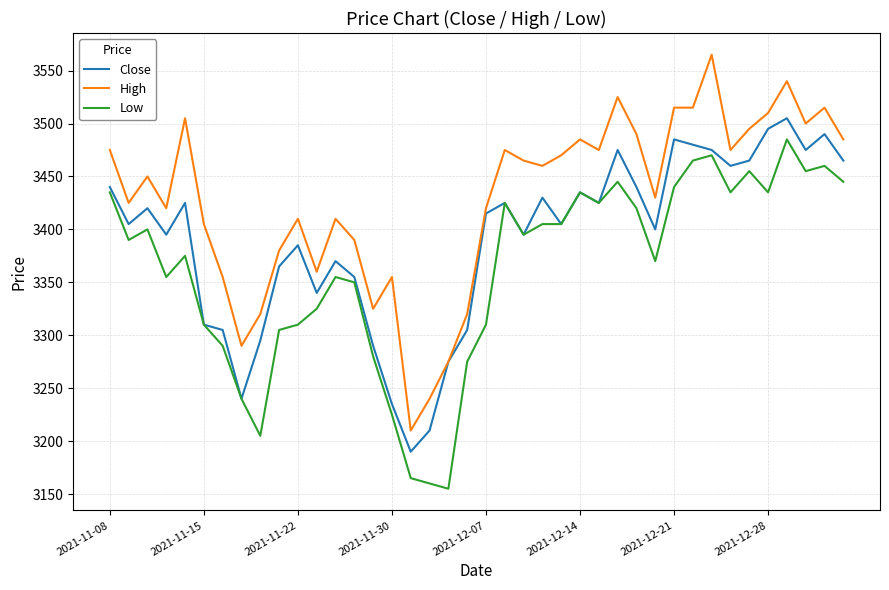

What is the maximum value shown in the chart?

3565